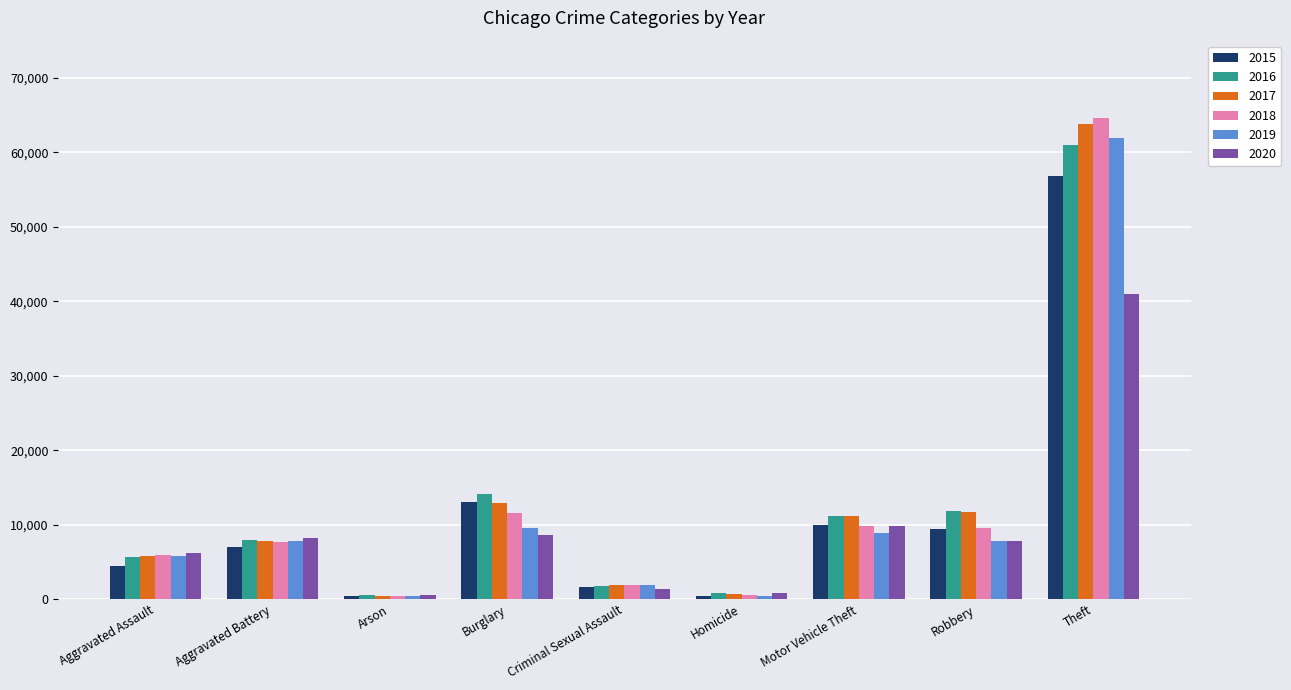

What is the total value across all series at Burglary?

69885